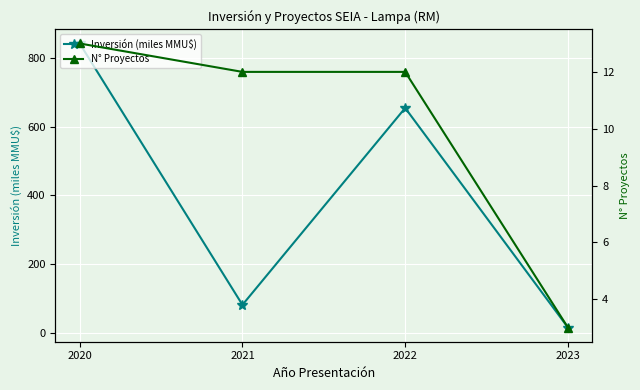

At which label does N° Proyectos reach its peak?

2020